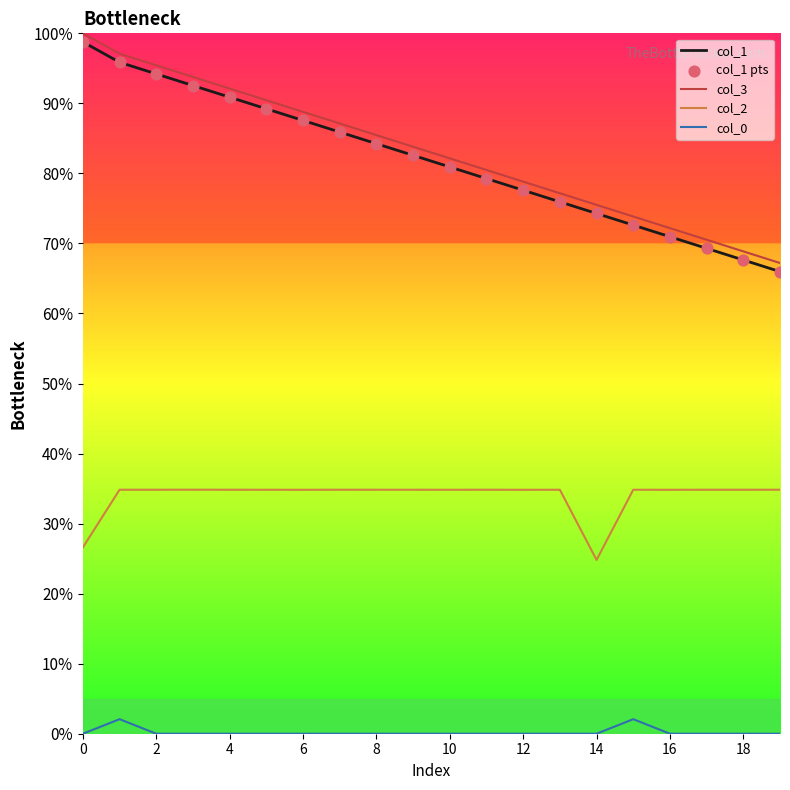

What is the difference between the maximum and minimum values in the col_0 series?

2.1